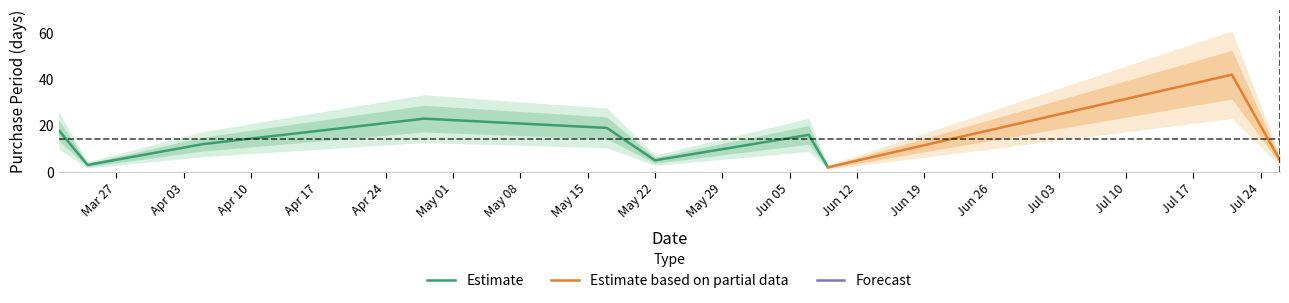

Rank the categories by value from lowest to highest.

2017-06-09, 2017-03-24, 2017-05-22, 2017-07-26, 2017-04-05, 2017-06-07, 2017-03-21, 2017-05-17, 2017-04-28, 2017-07-21